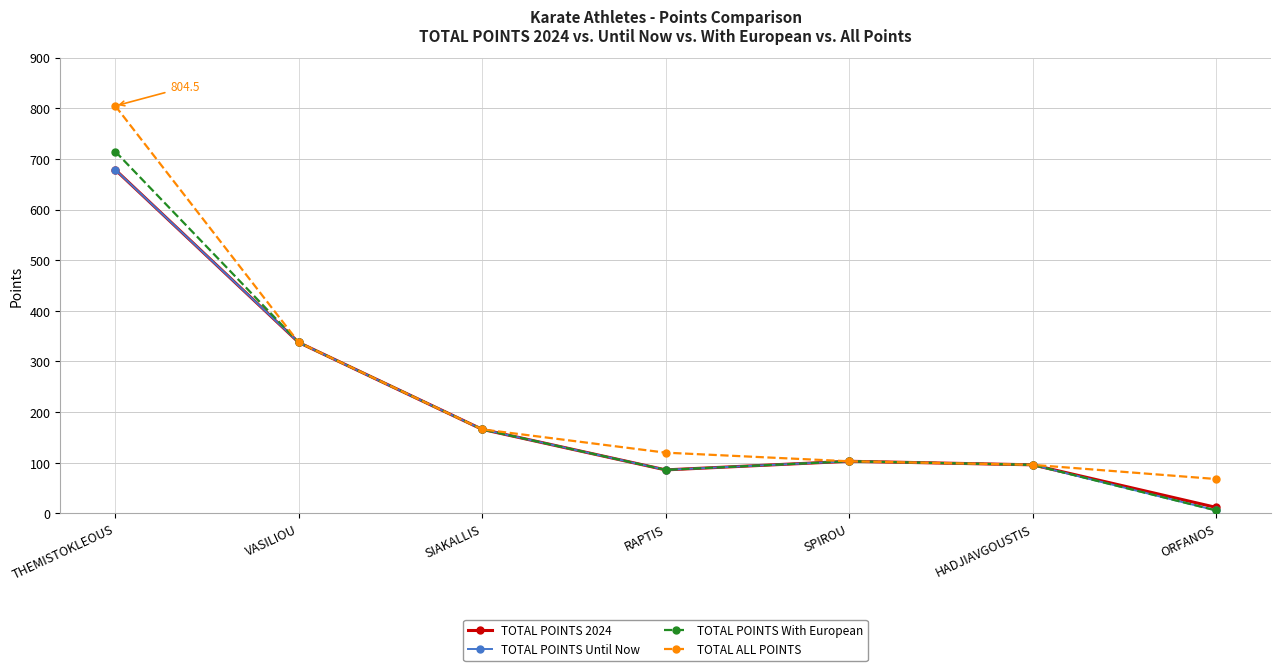

Between THEMISTOKLEOUS and RAPTIS, which series saw the biggest shift?

TOTAL ALL POINTS